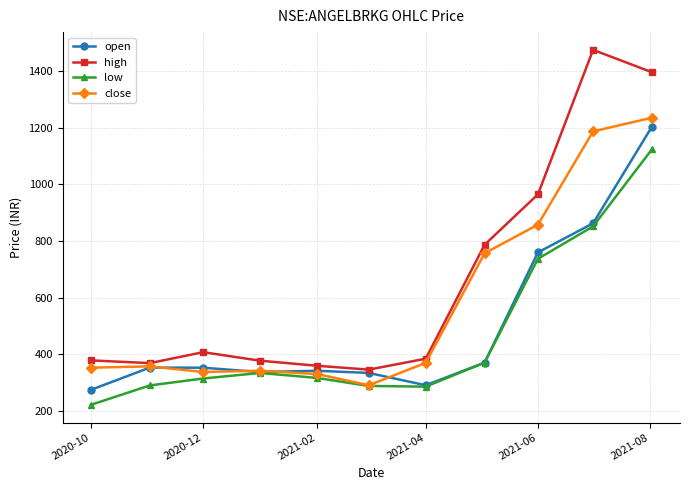

What is the difference between the maximum and minimum values in the close series?

944.3